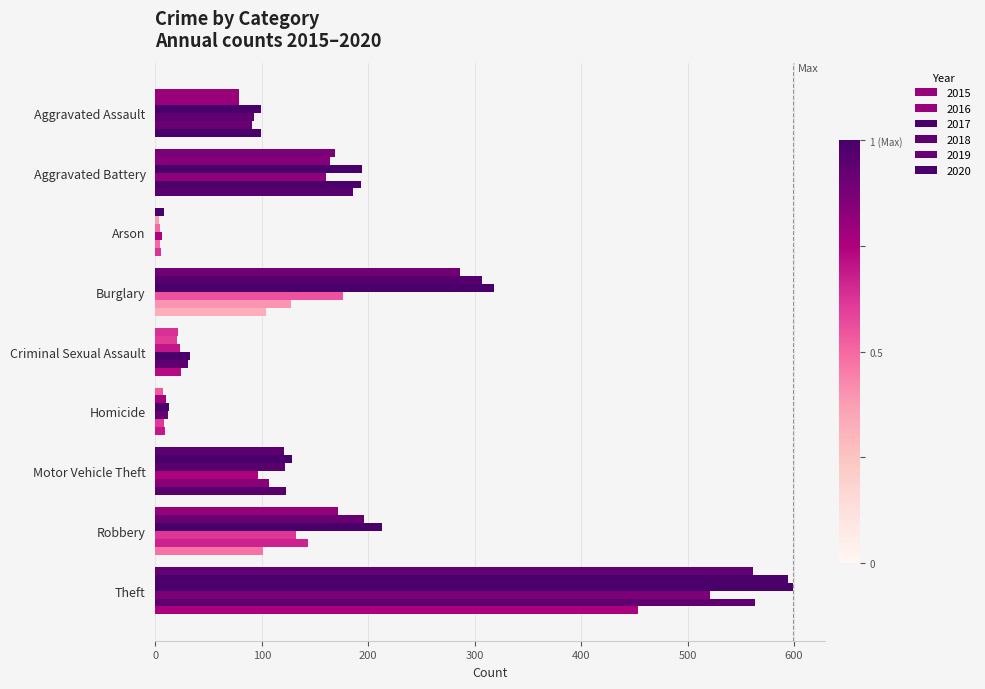

Is the value of 2017 at Homicide greater than the value of 2020 at Criminal Sexual Assault?

No